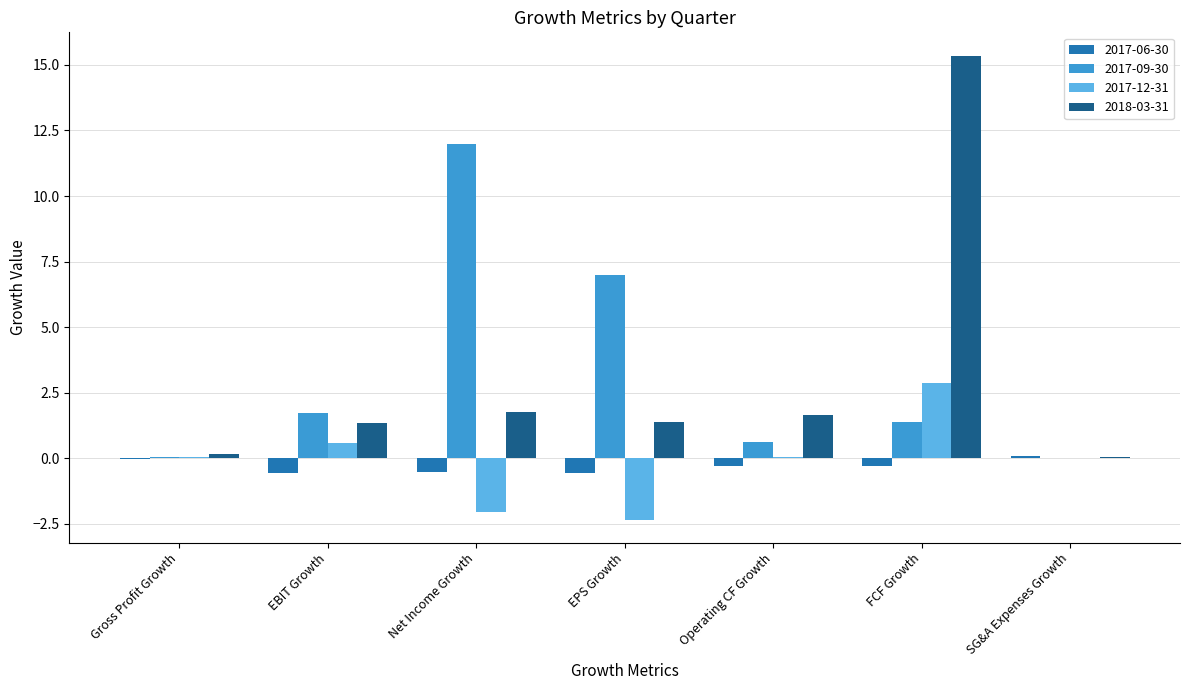

Are the bars grouped side by side (vs. stacked)?

Yes